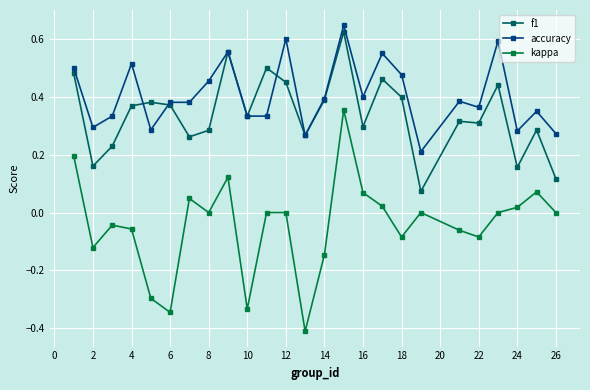

True or false: kappa and f1 intersect in this chart.

False